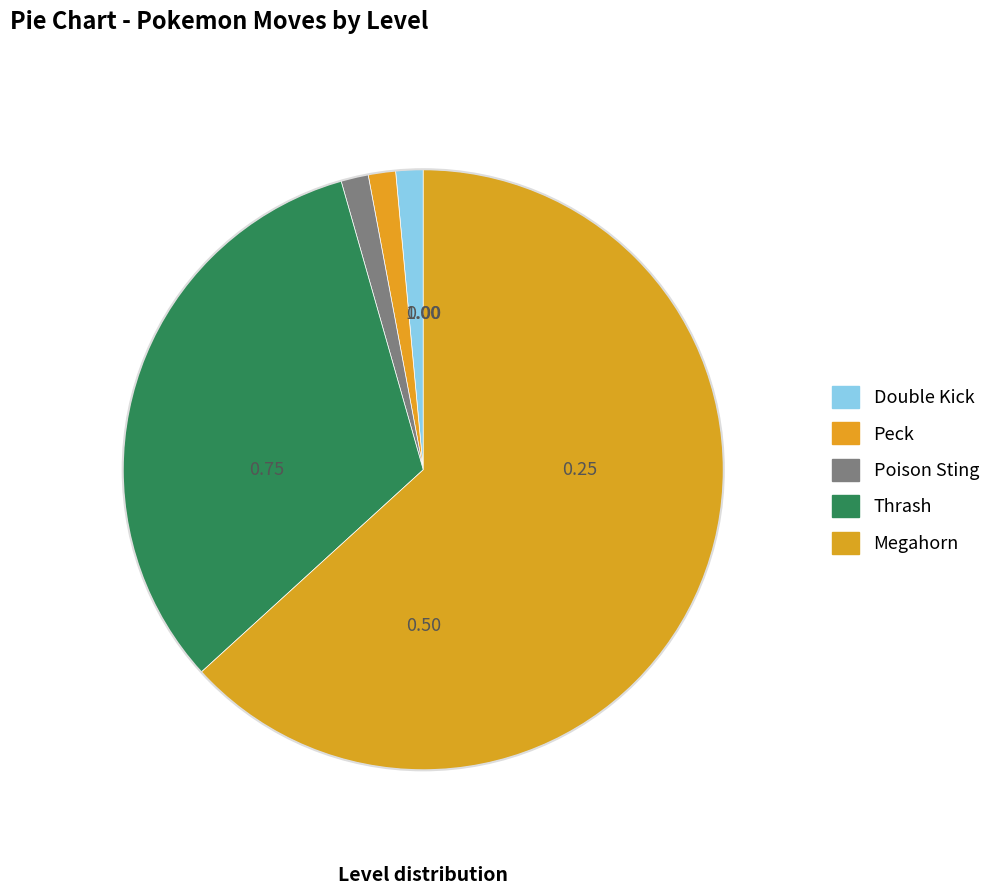

Does any single category account for the majority?

Yes